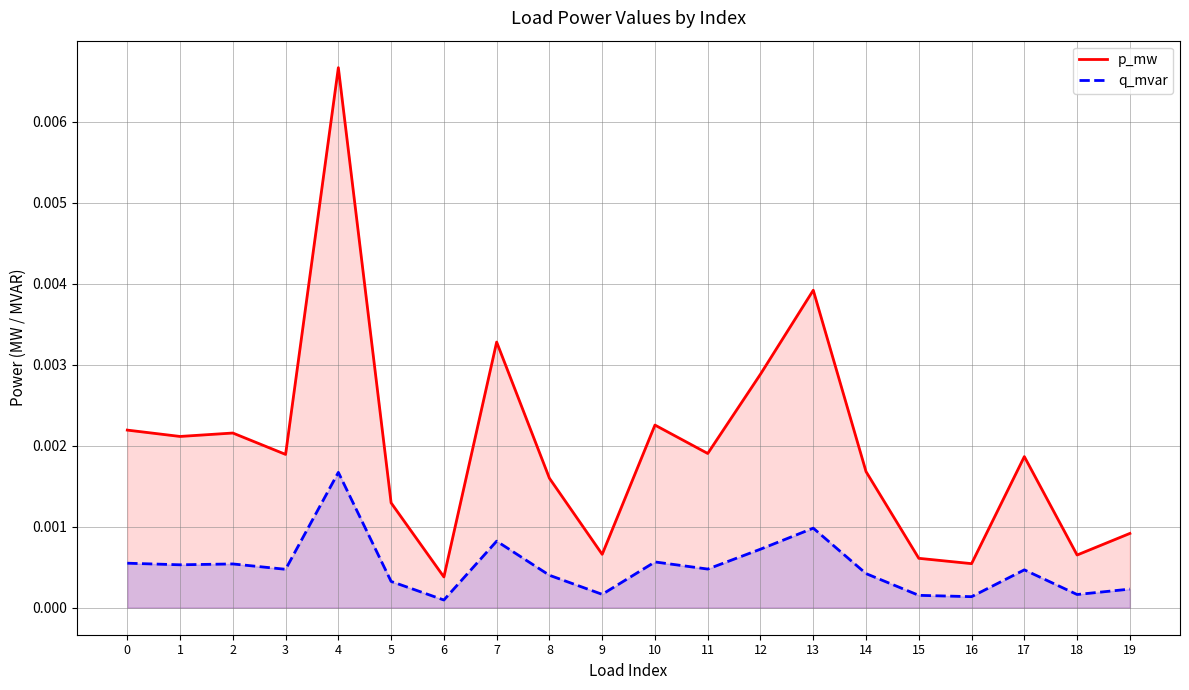

At how many categories does at least one series exceed 0?

20